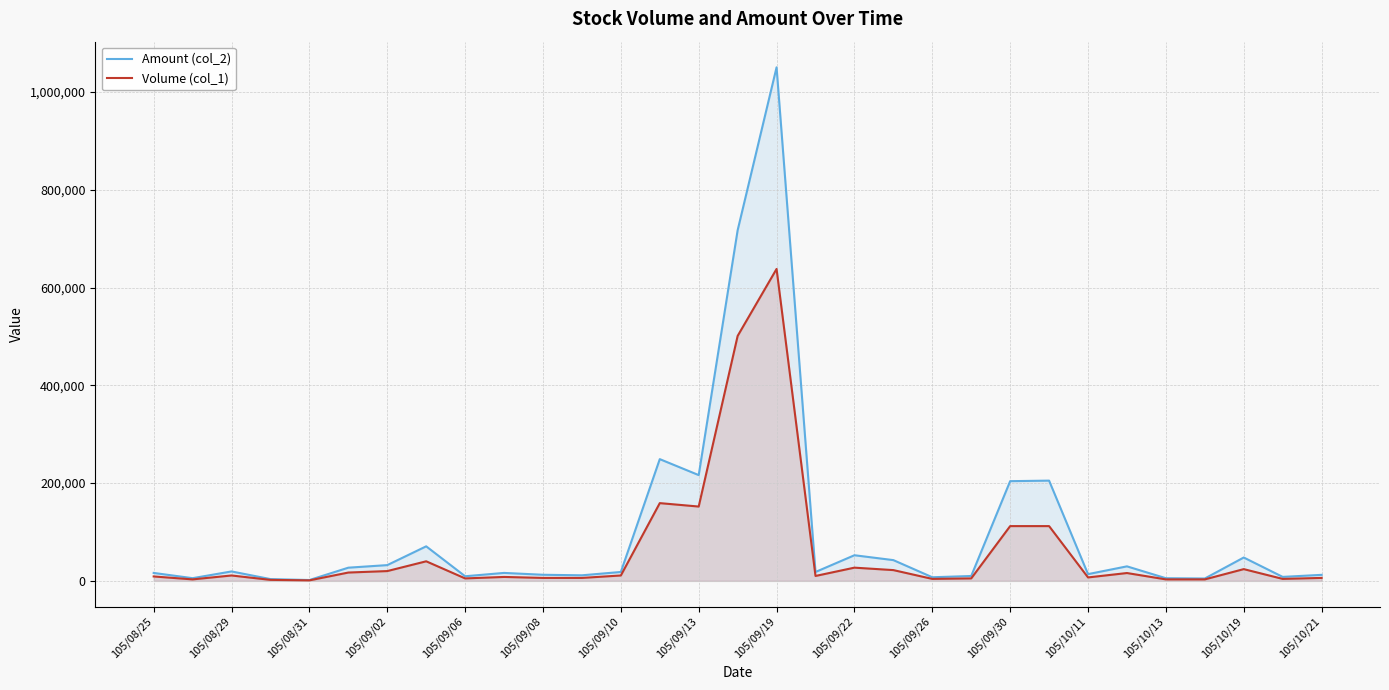

Which label corresponds to the largest value in the chart?

105/09/19